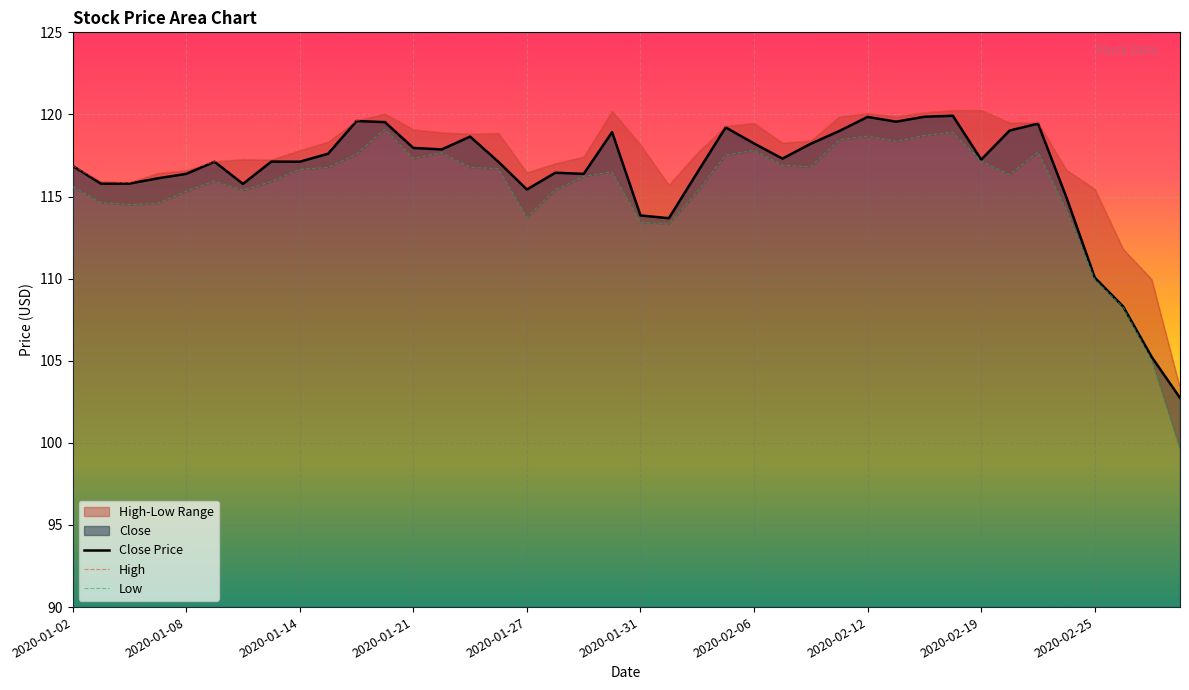

Which label corresponds to the largest value in the chart?

2020-02-18